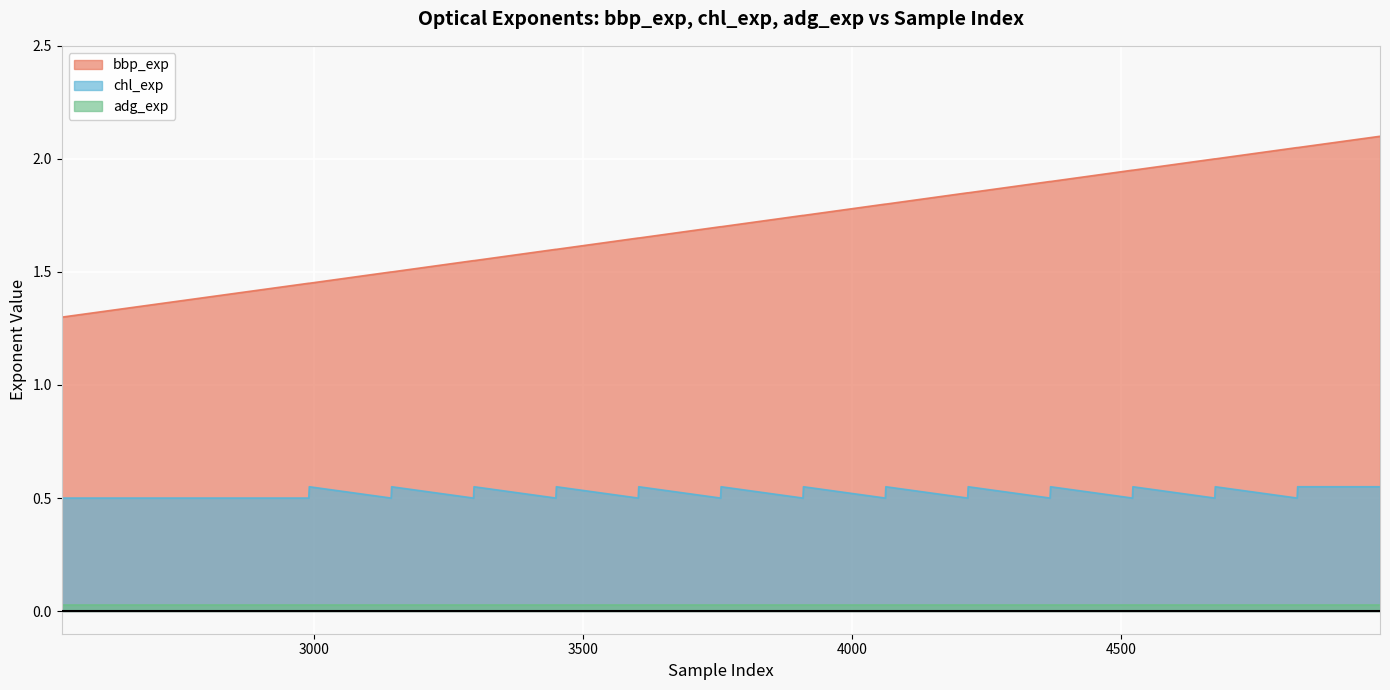

Which series has the largest range (max minus min)?

bbp_exp